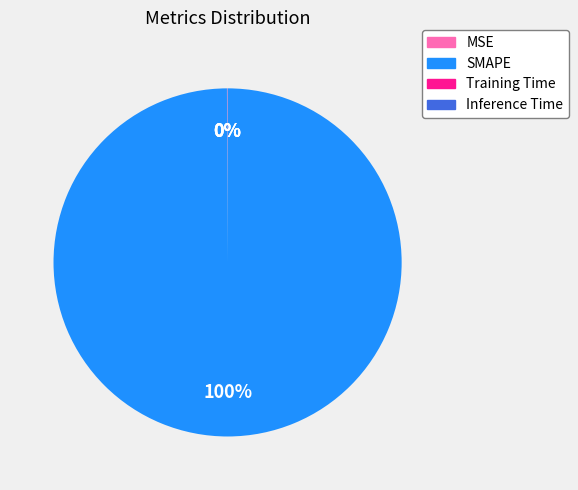

To the nearest percent, what portion does SMAPE represent?

100%